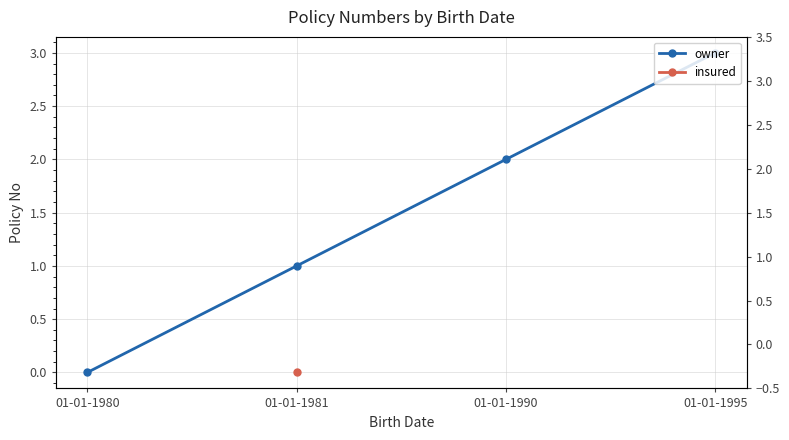

What is the greatest value displayed?

3